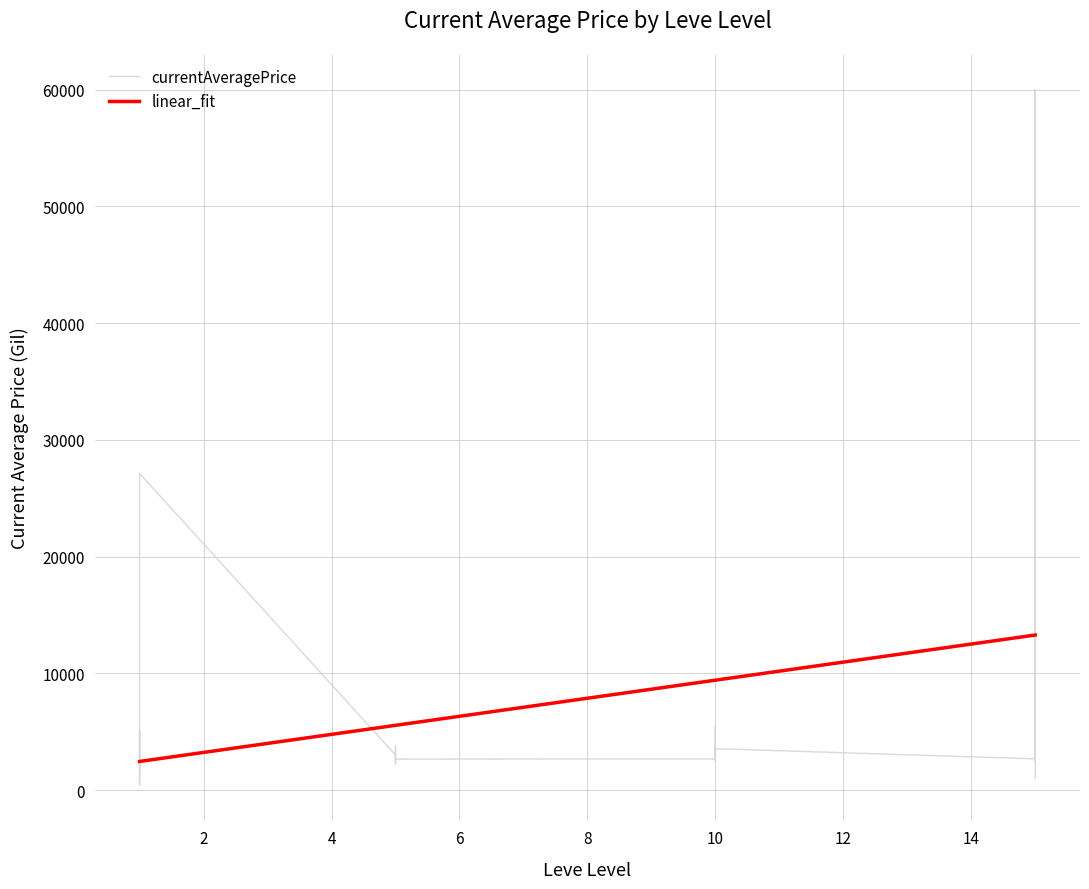

What is the highest value of the linear_fit series?

13284.7